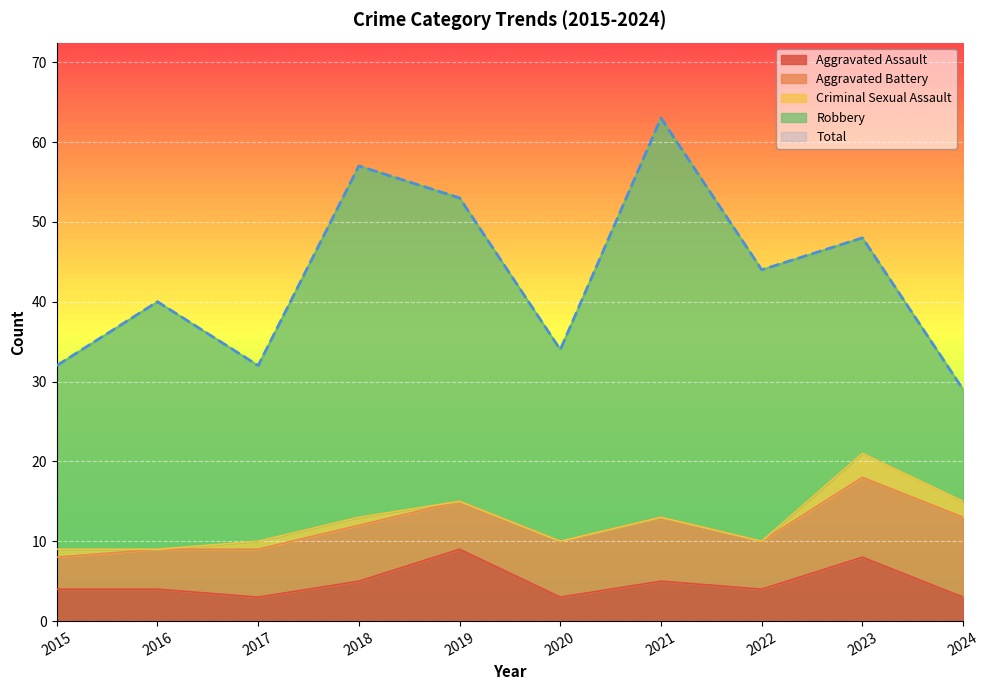

List the labels in order of Aggravated Assault value, largest first.

2019, 2023, 2018, 2021, 2015, 2016, 2022, 2017, 2020, 2024